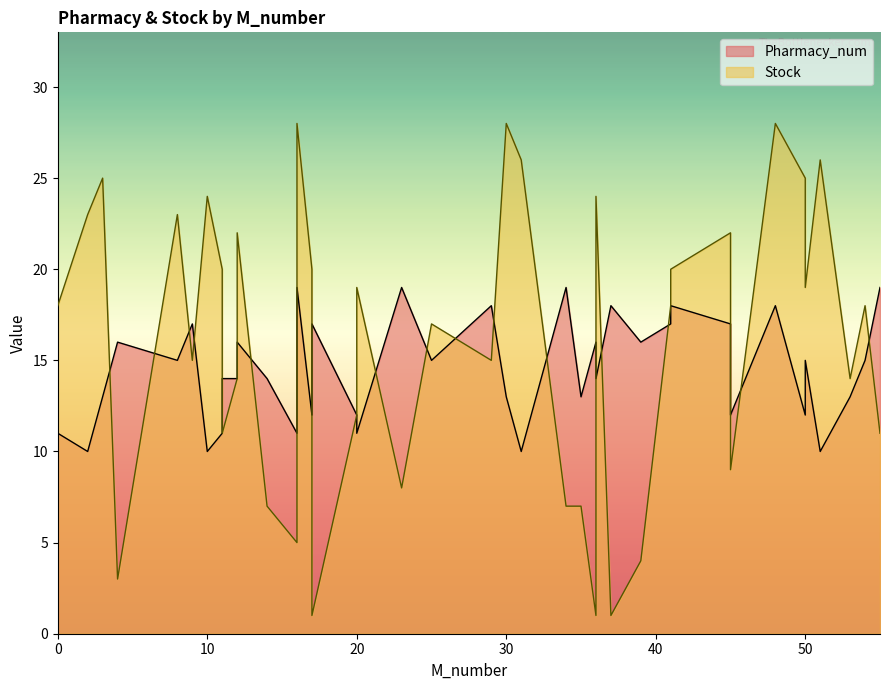

What is the minimum value shown in the chart?

1